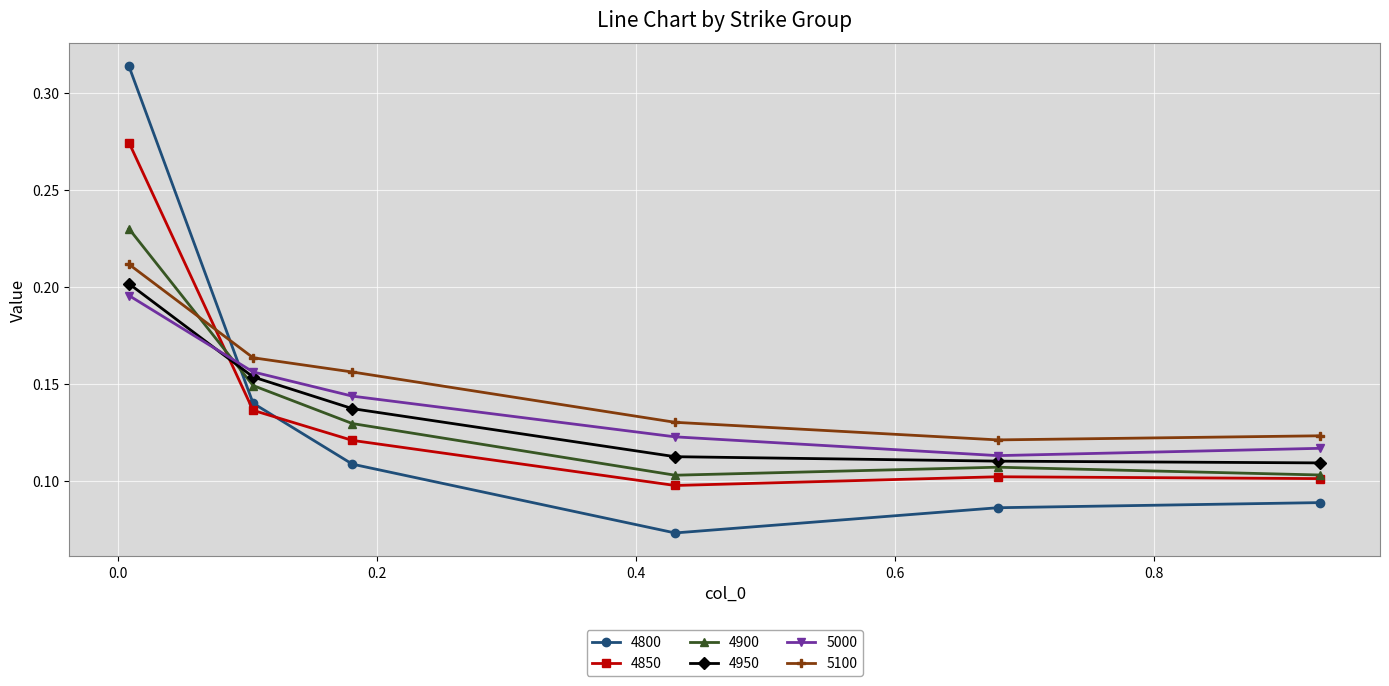

Which series has the widest spread of values?

4800